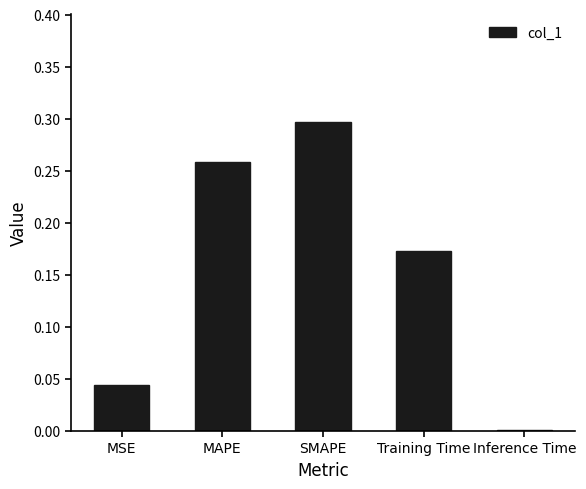

Between SMAPE and MSE, which is larger?

SMAPE